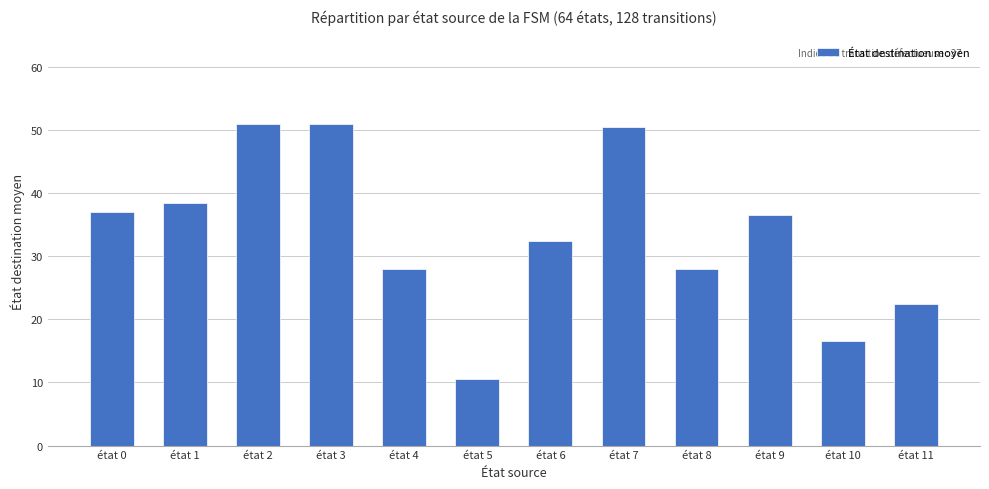

Does the chart contain any negative values?

No